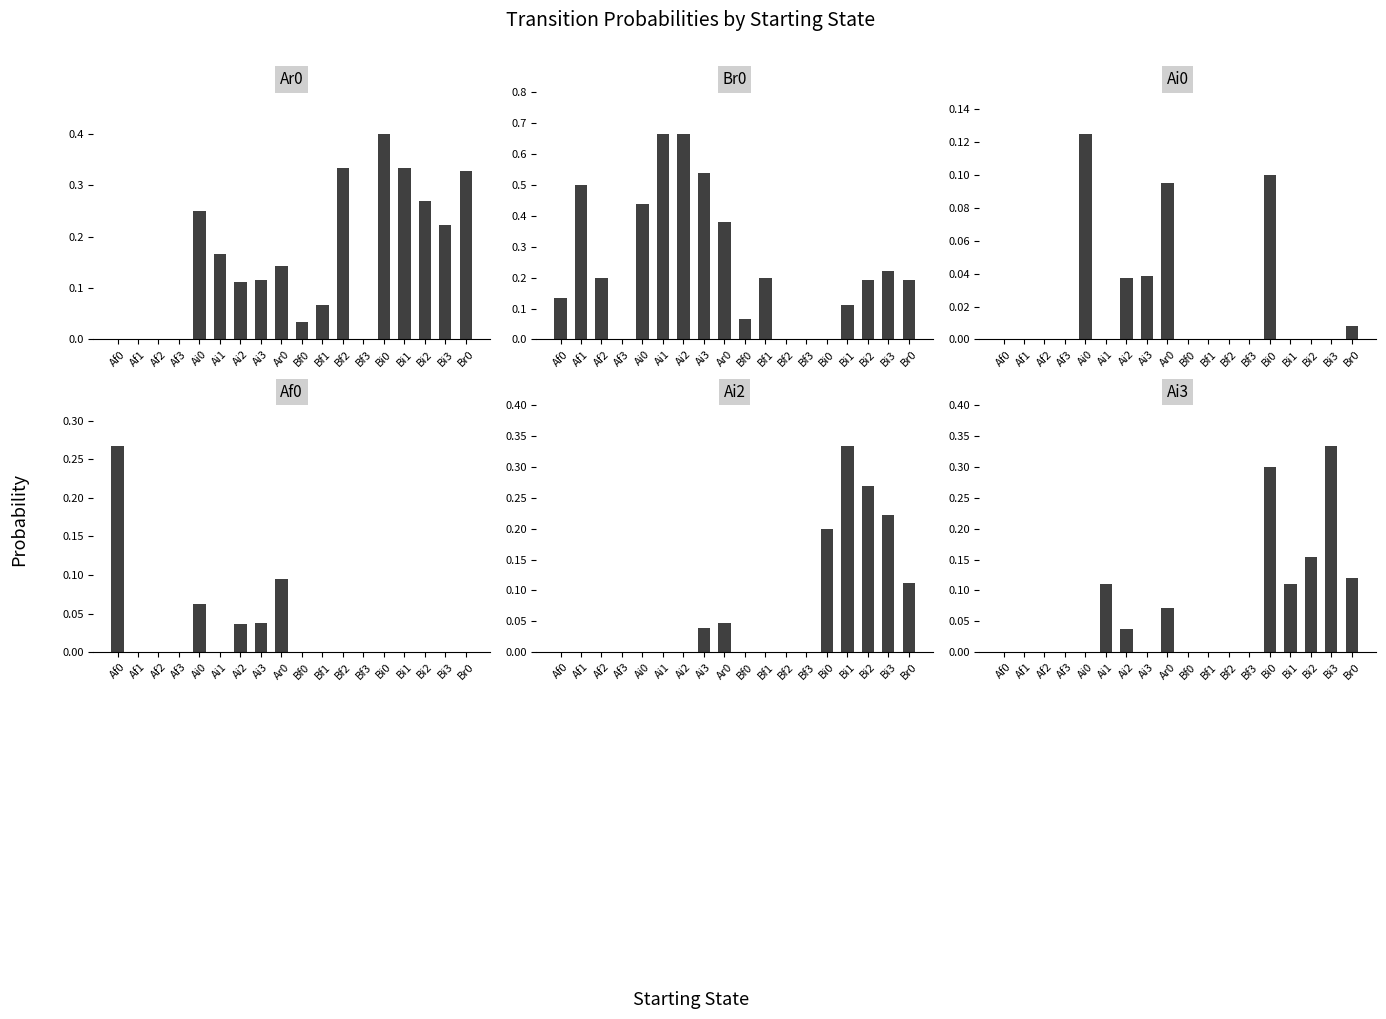

Which series has the largest range (max minus min)?

Br0